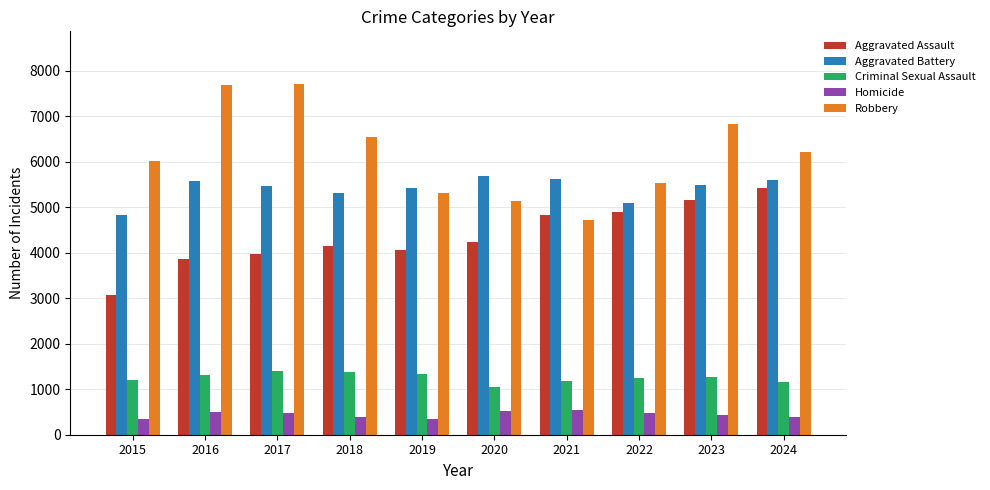

Rank the series by their maximum value, from highest to lowest.

Robbery, Aggravated Battery, Aggravated Assault, Criminal Sexual Assault, Homicide